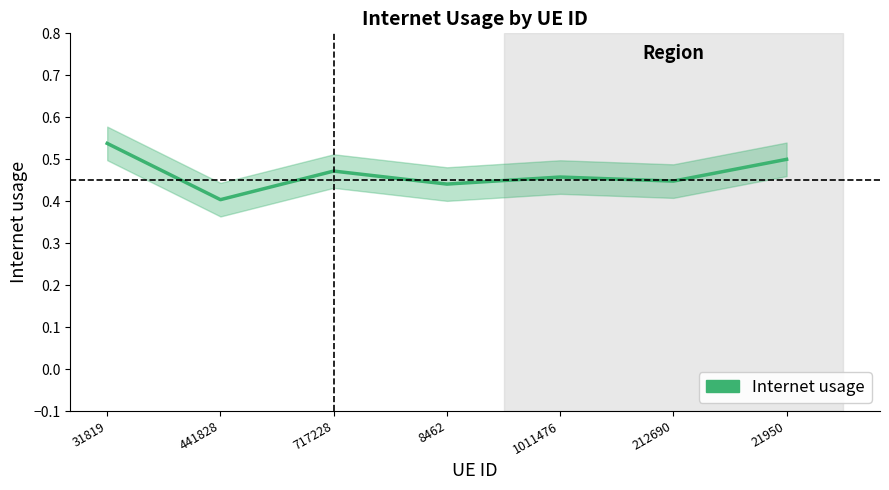

List the labels in order of value, smallest first.

441828, 8462, 212690, 1011476, 717228, 21950, 31819